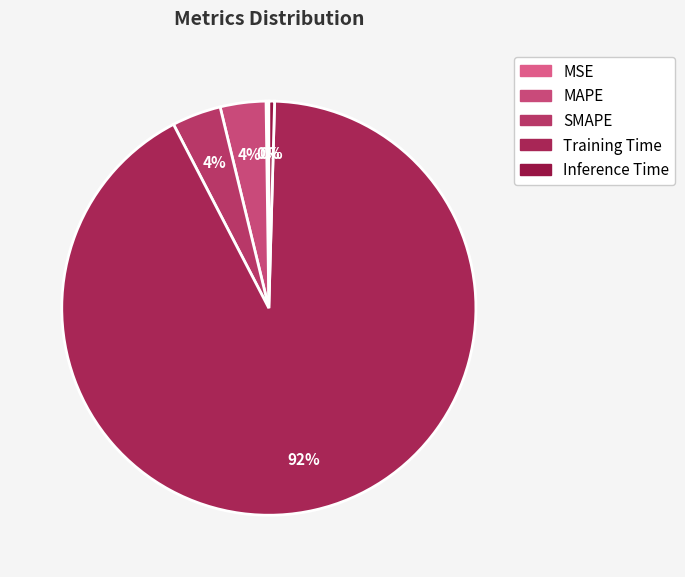

The MAPE slice represents 4% of the pie. True or false?

True